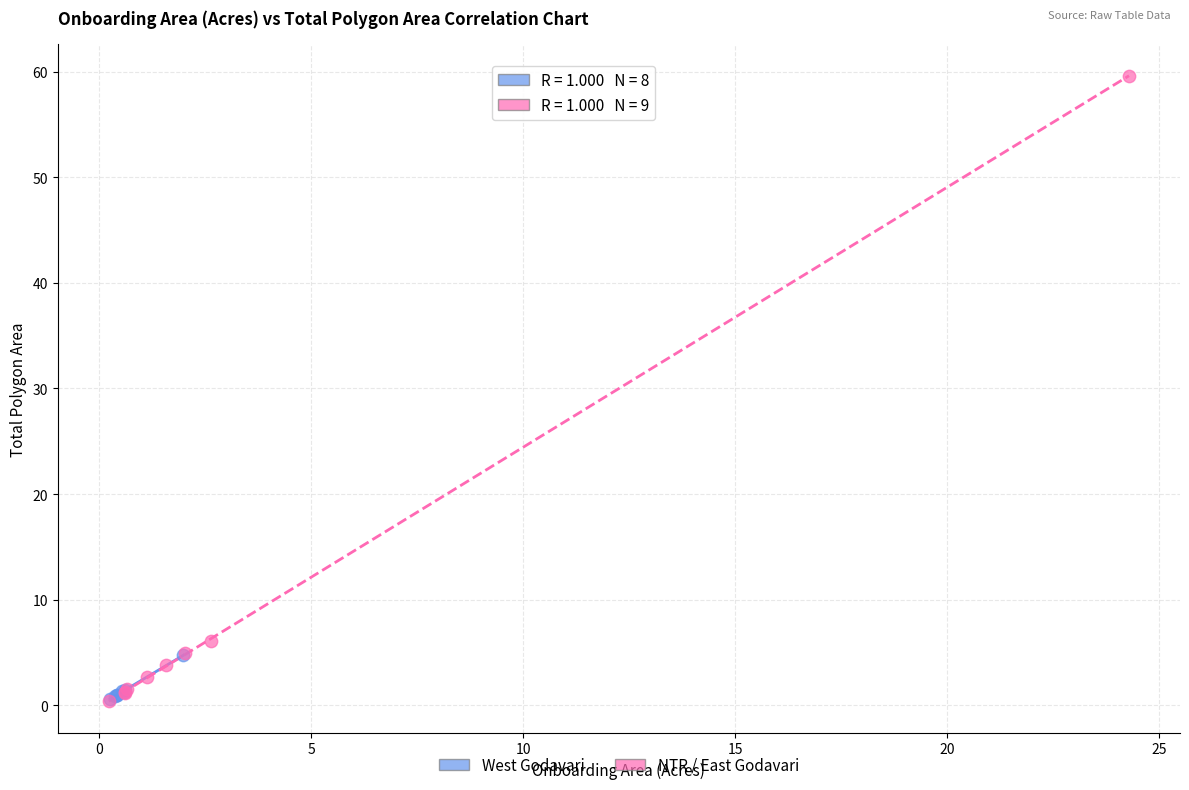

Which series has the largest Y range (max minus min)?

NTR / East Godavari